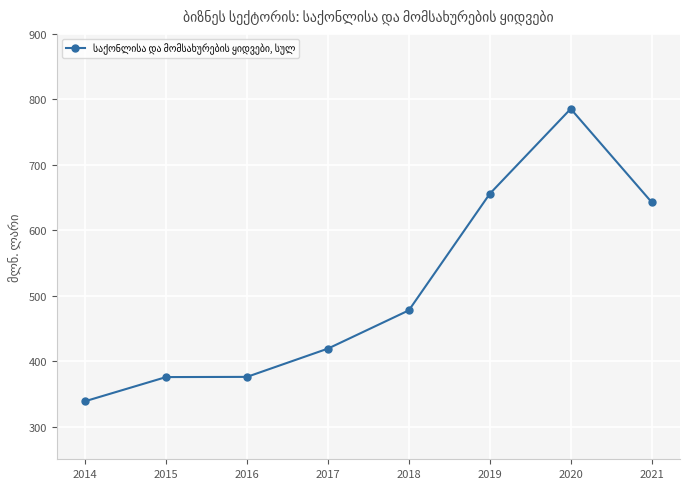

What is the value of the 4th point from the left?

419.1